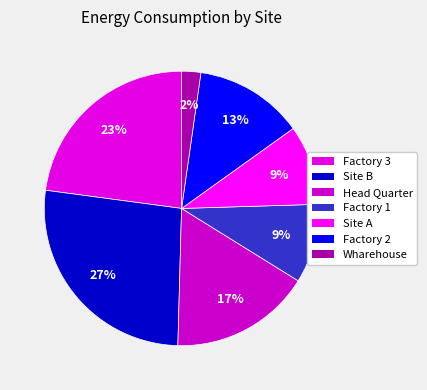

Count the number of slices in the pie.

7